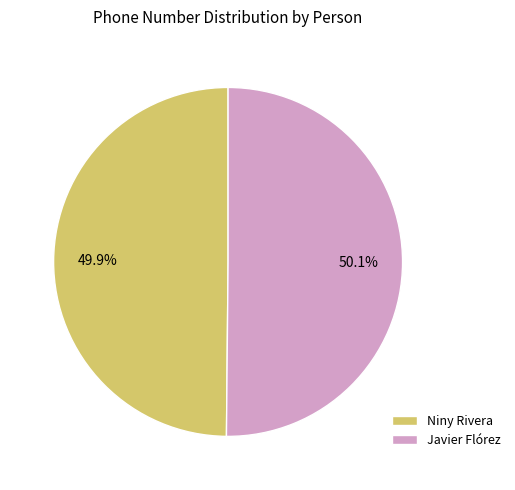

Approximately how many times larger is the value at Javier Flórez compared to Niny Rivera?

1.0